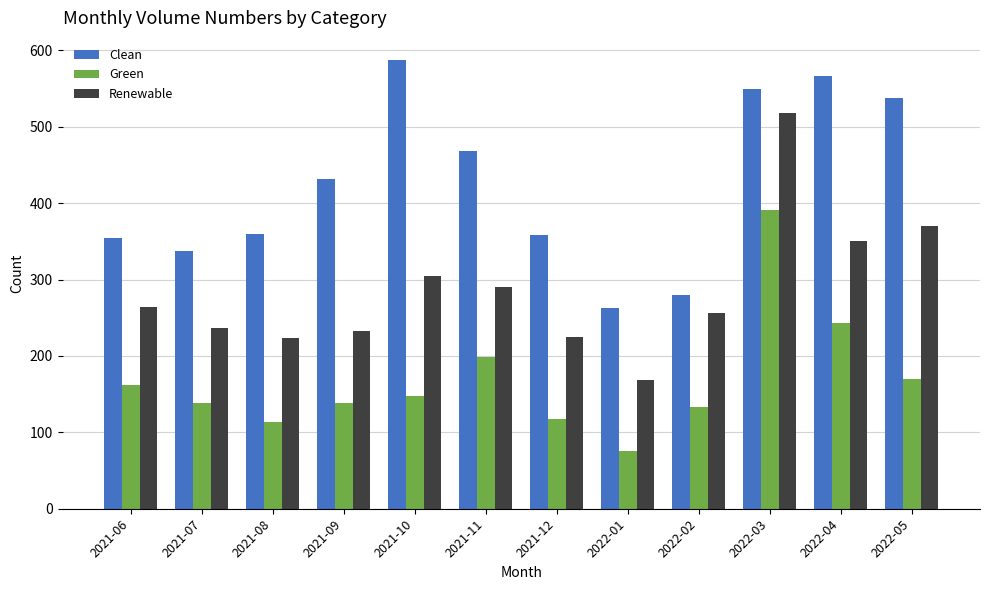

What is the label of the 2nd bar from the left?

2021-07